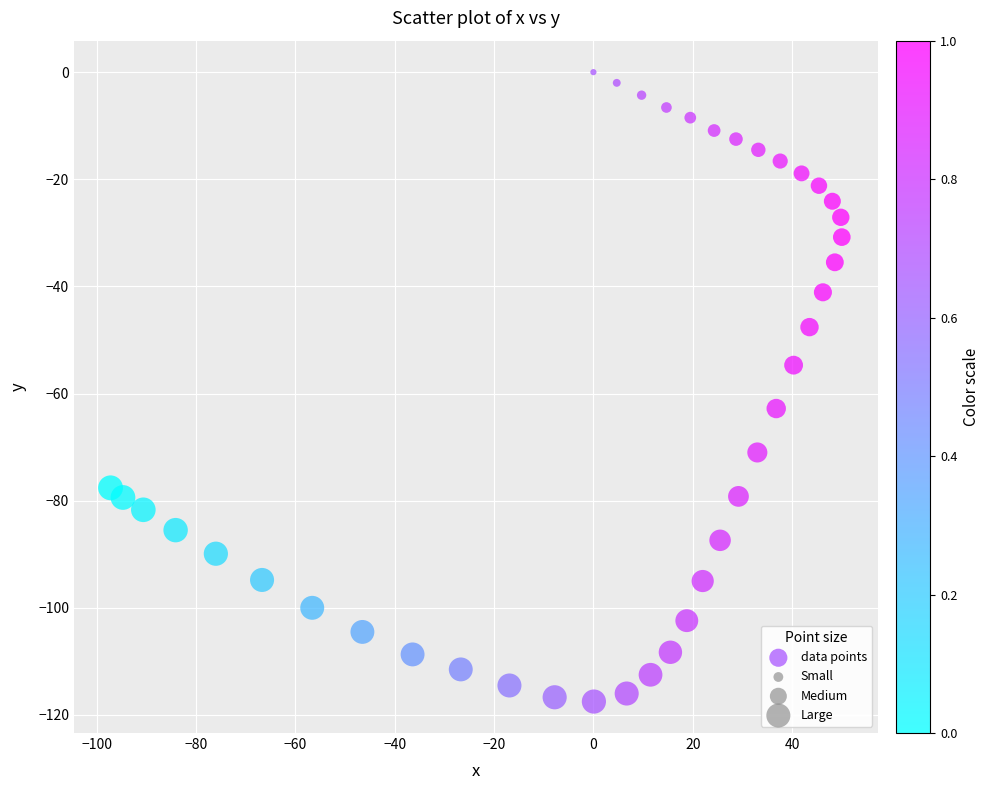

What is the range of X values (max minus min)?

147.2